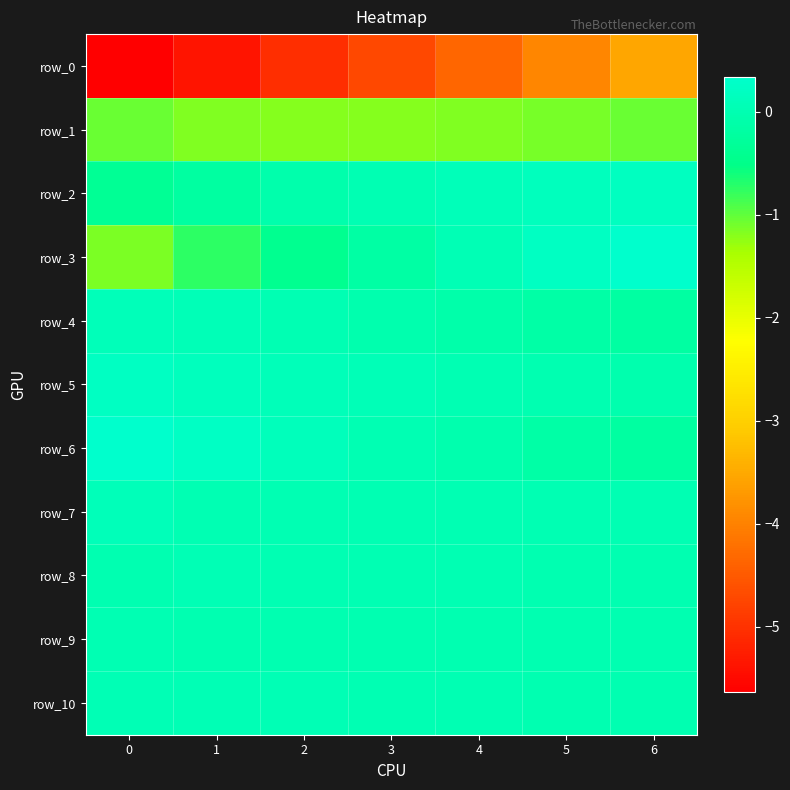

Reading left to right, extract all data points from this chart.

row_0: 0=-5.6	1=-5.4	2=-5.0	3=-4.7	4=-4.3	5=-3.9	6=-3.5
row_1: 0=-1.0	1=-1.2	2=-1.2	3=-1.2	4=-1.2	5=-1.1	6=-1.1
row_2: 0=-0.4	1=-0.2	2=-0.1	3=0.0	4=0.1	5=0.1	6=0.2
row_3: 0=-1.1	1=-0.7	2=-0.4	3=-0.2	4=0.0	5=0.2	6=0.3
row_4: 0=0.1	1=0.1	2=0.0	3=-0.0	4=-0.1	5=-0.1	6=-0.2
row_5: 0=0.2	1=0.1	2=0.1	3=0.1	4=0.0	5=-0.0	6=-0.0
row_6: 0=0.3	1=0.2	2=0.1	3=0.0	4=-0.1	5=-0.1	6=-0.2
row_7: 0=0.1	1=0.0	2=0.0	3=0.0	4=0.0	5=0.0	6=0.0
row_8: 0=0.0	1=0.0	2=0.0	3=0.0	4=0.0	5=0.0	6=0.0
row_9: 0=0.0	1=0.0	2=0.0	3=0.0	4=0.0	5=0.0	6=0.0
row_10: 0=0.0	1=0.1	2=0.0	3=0.0	4=0.0	5=0.0	6=0.0